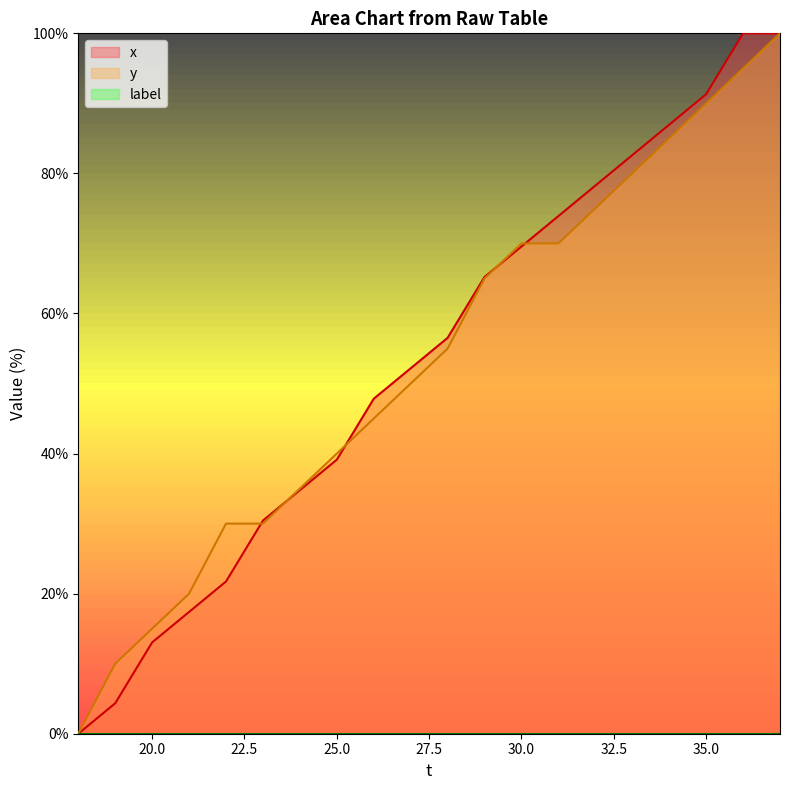

What is the greatest value displayed?

100.0